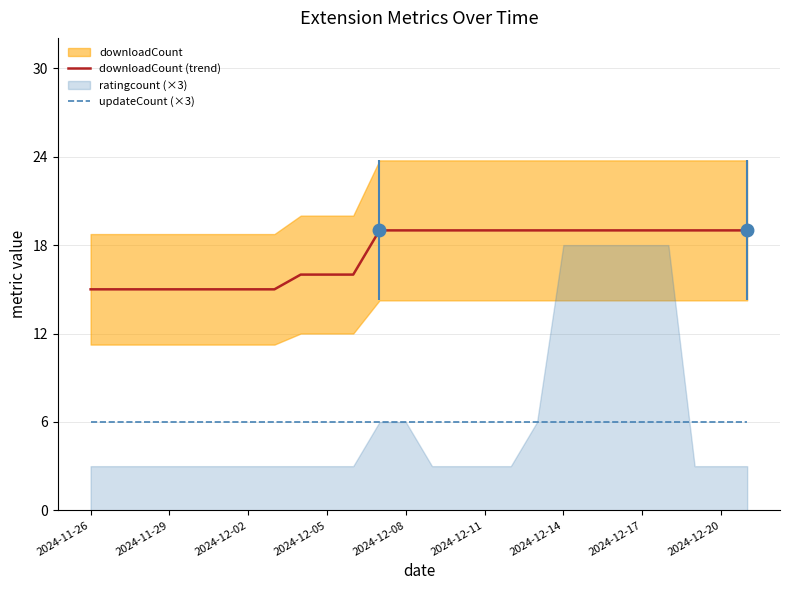

True or false: updateCount (×3) and downloadCount (trend) cross at least once.

False